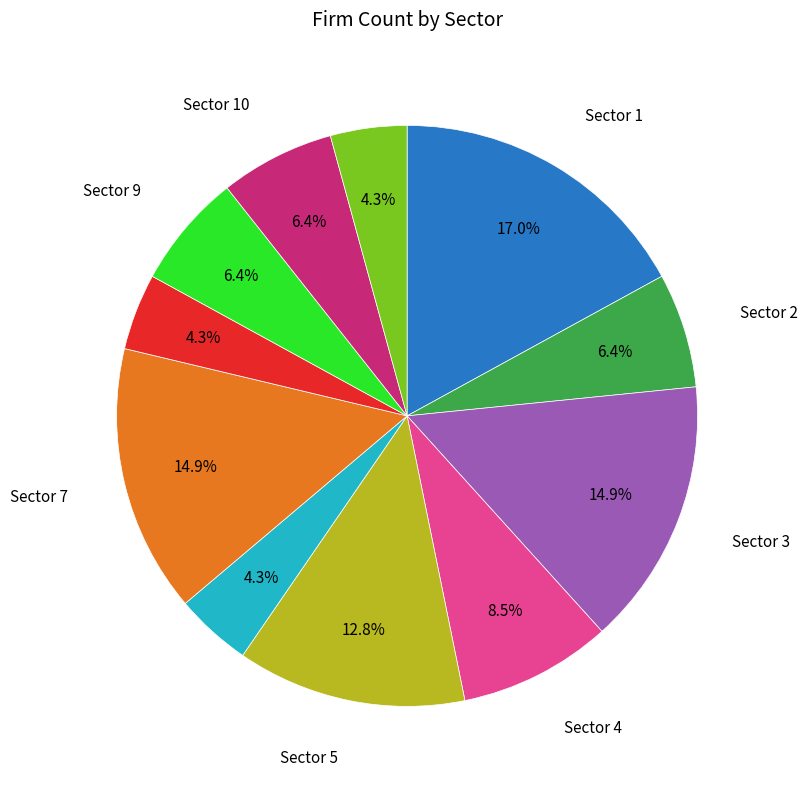

Is there any slice that represents more than half of the pie?

No